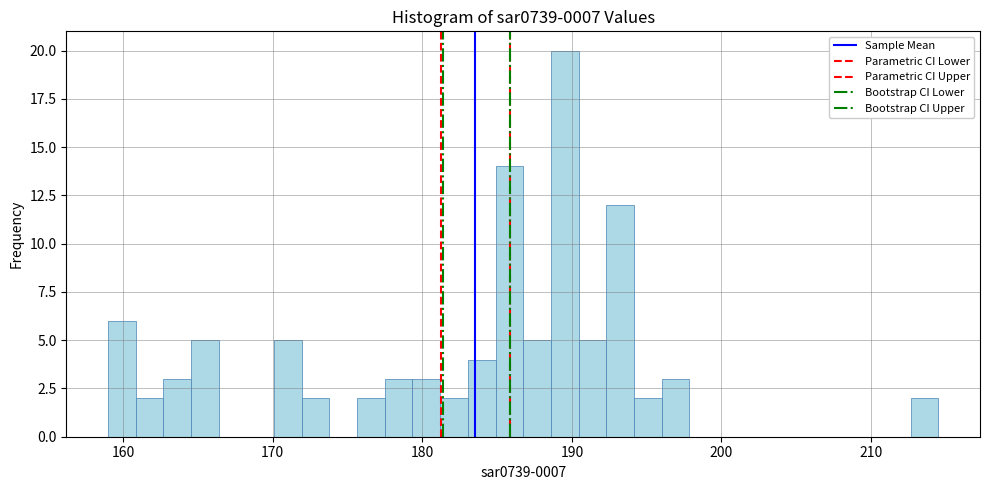

Read against the x-axis, roughly where is the centre of the tallest bar?

190